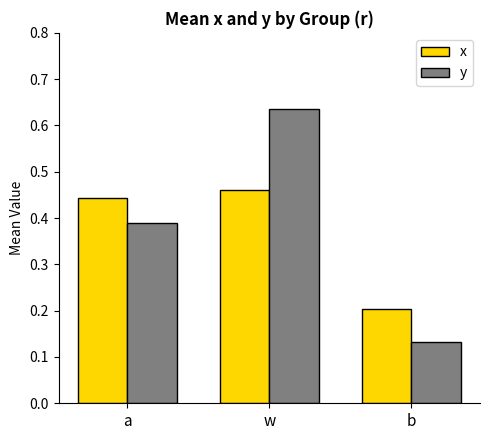

How many groups of bars are there?

3